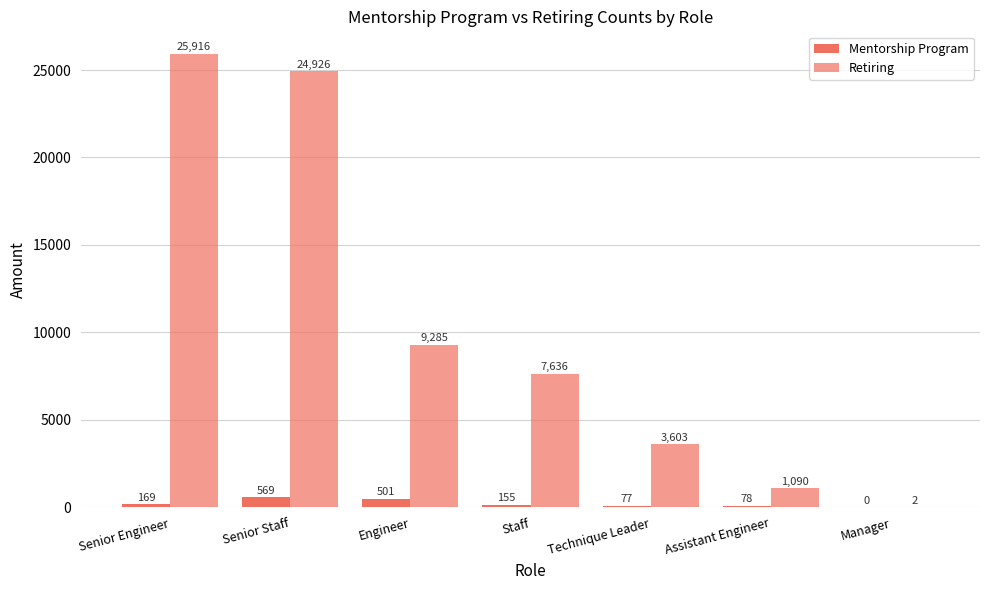

List the series in order of their overall mean, highest first.

Retiring, Mentorship Program